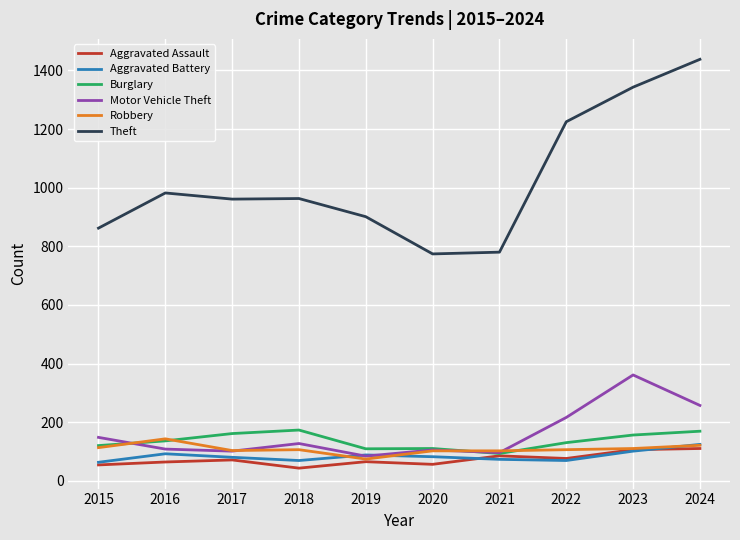

After their last crossing, which series has the higher values: Robbery or Burglary?

Burglary